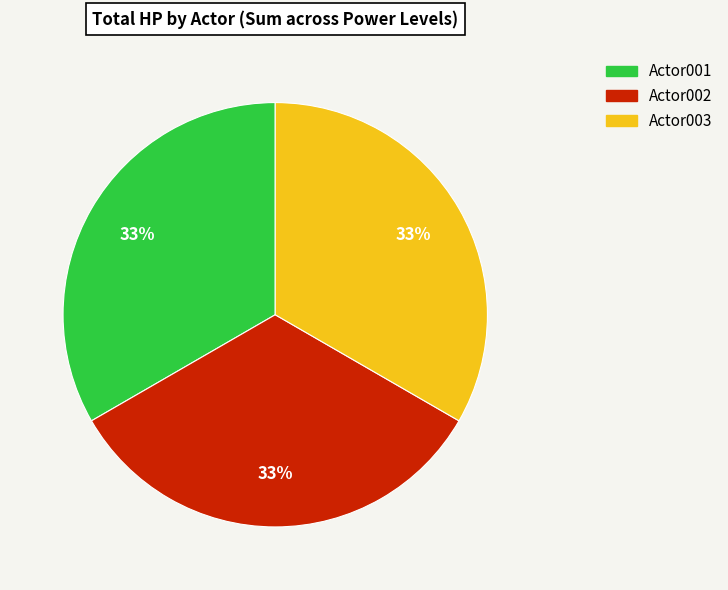

True or false: Actor002 accounts for 33% of the total.

True